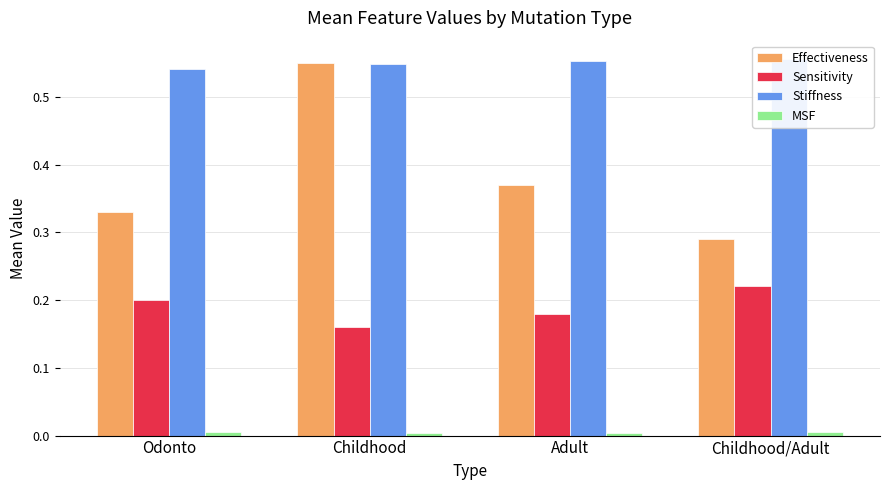

Is it true that Effectiveness equals 0.6 at Childhood?

True